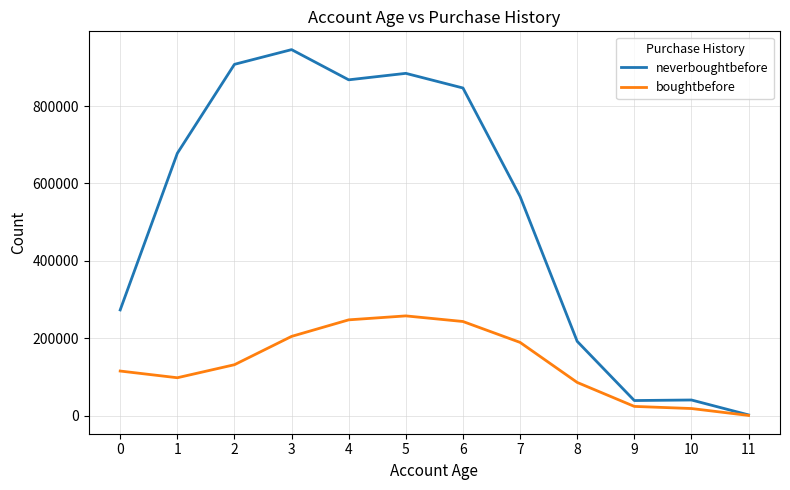

Is it true that neverboughtbefore equals 945855 at 3?

True